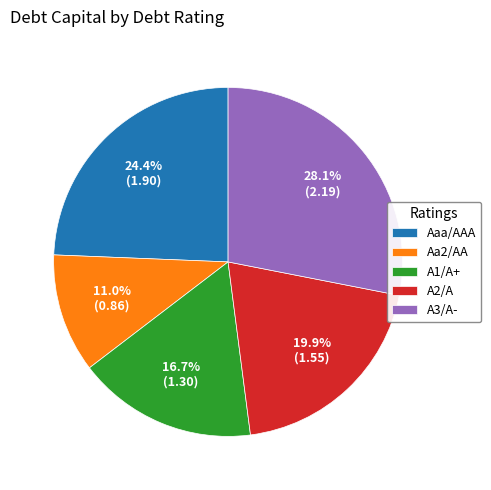

Which slice is the largest?

A3/A-